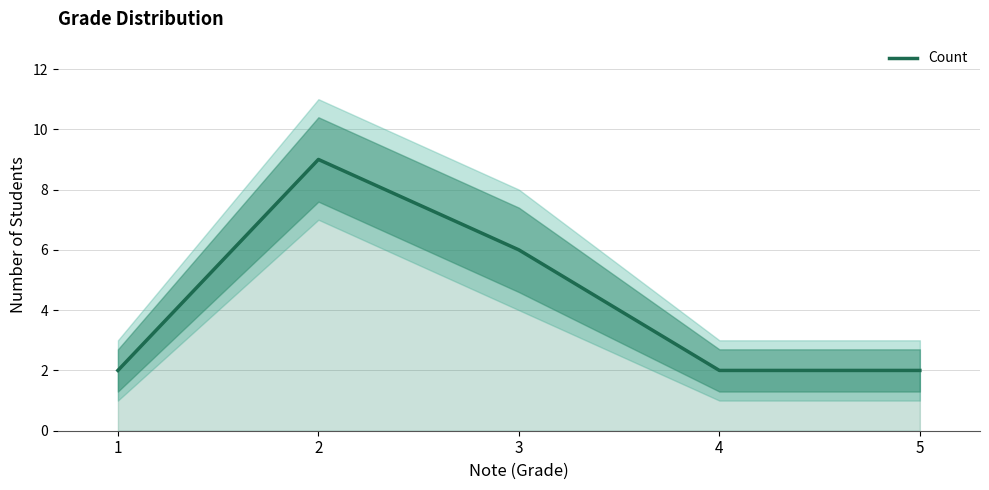

The value at 3 is 3. True or false?

False